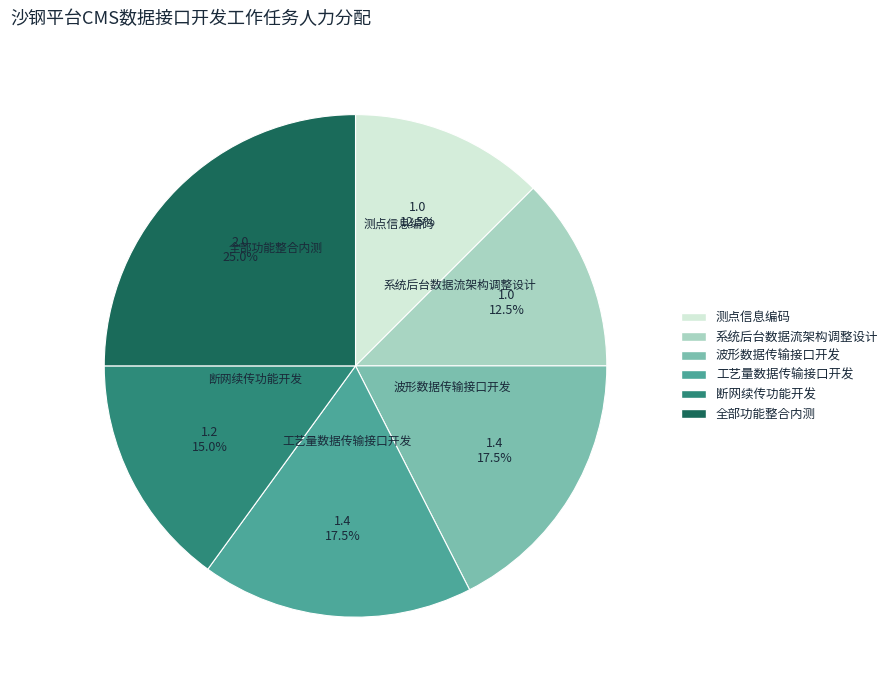

What is the largest slice in the pie chart?

全部功能整合内测